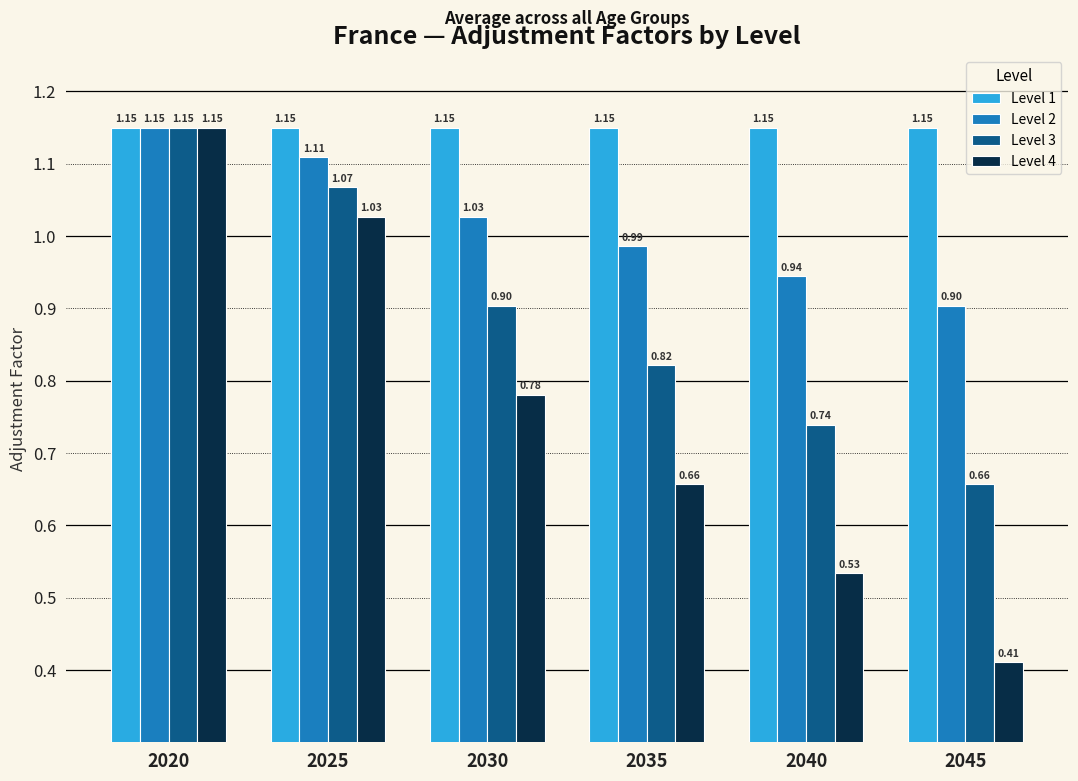

At which category is the sum across all series the highest?

2020